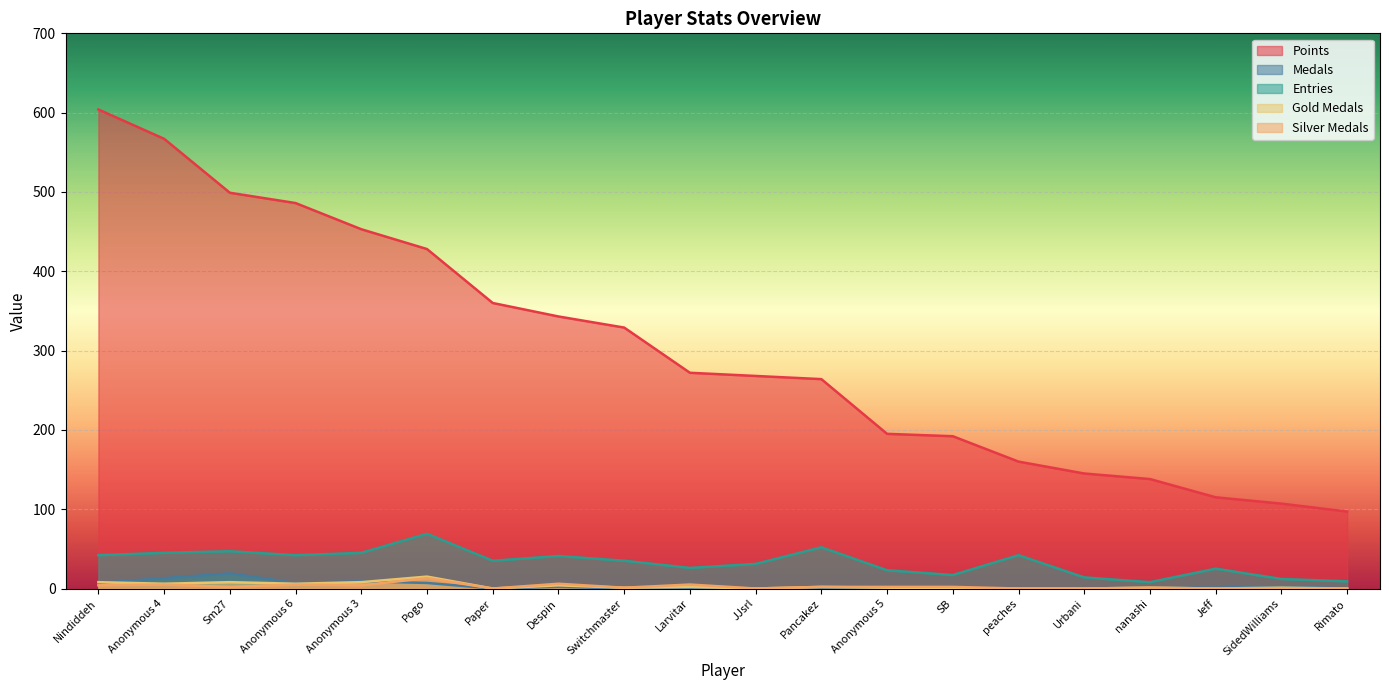

Where does the Entries series first go above 35?

Nindiddeh